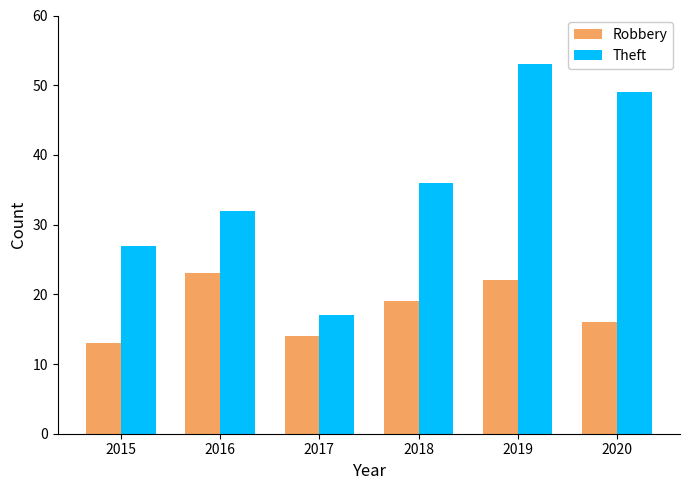

The value of Robbery at 2015 is 13. True or false?

True